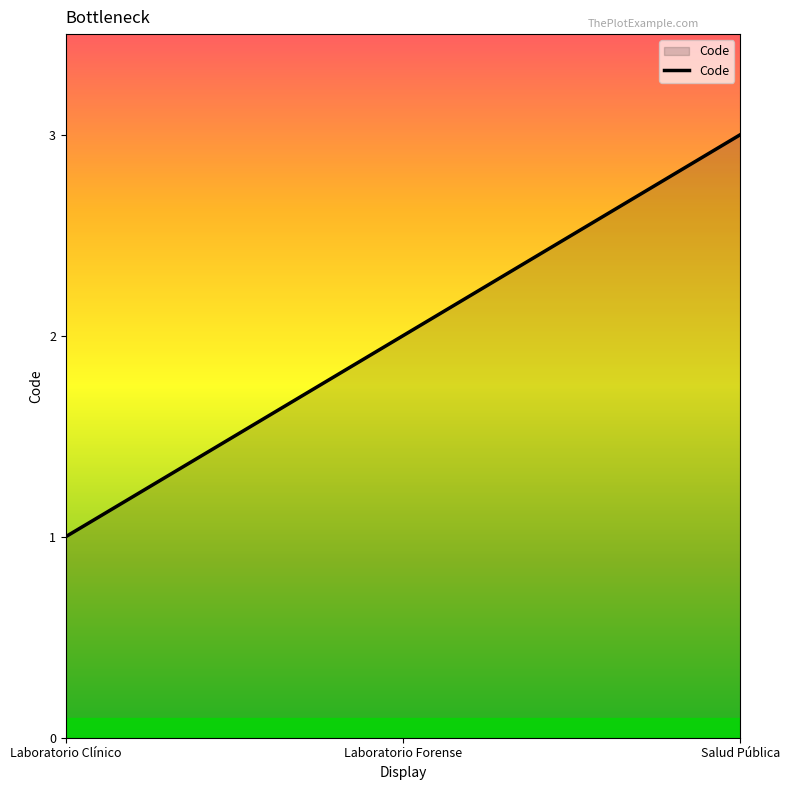

The chart shows a value of 2 at Laboratorio Forense. True or false?

True